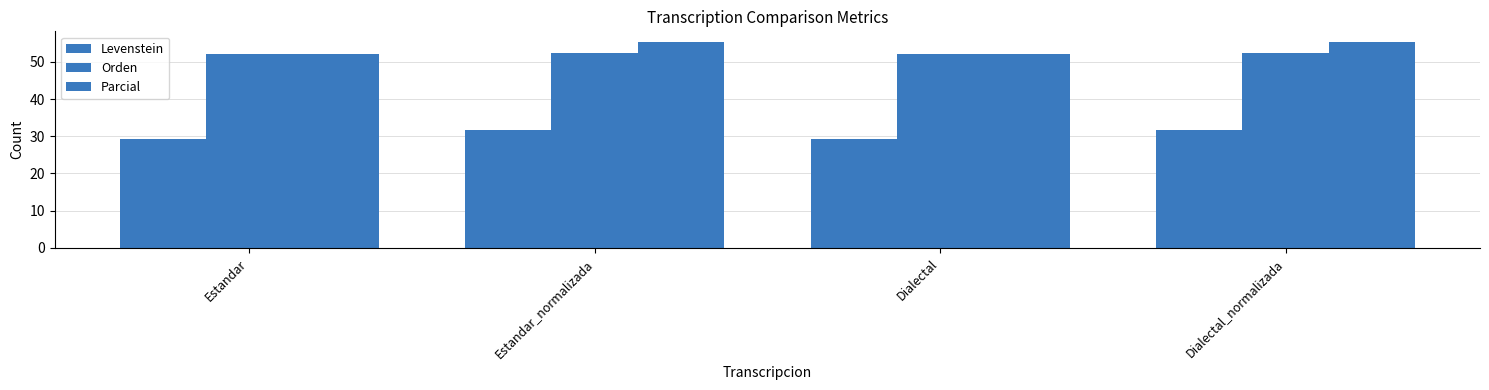

Count the Levenstein values in the range 29 to 31.

2